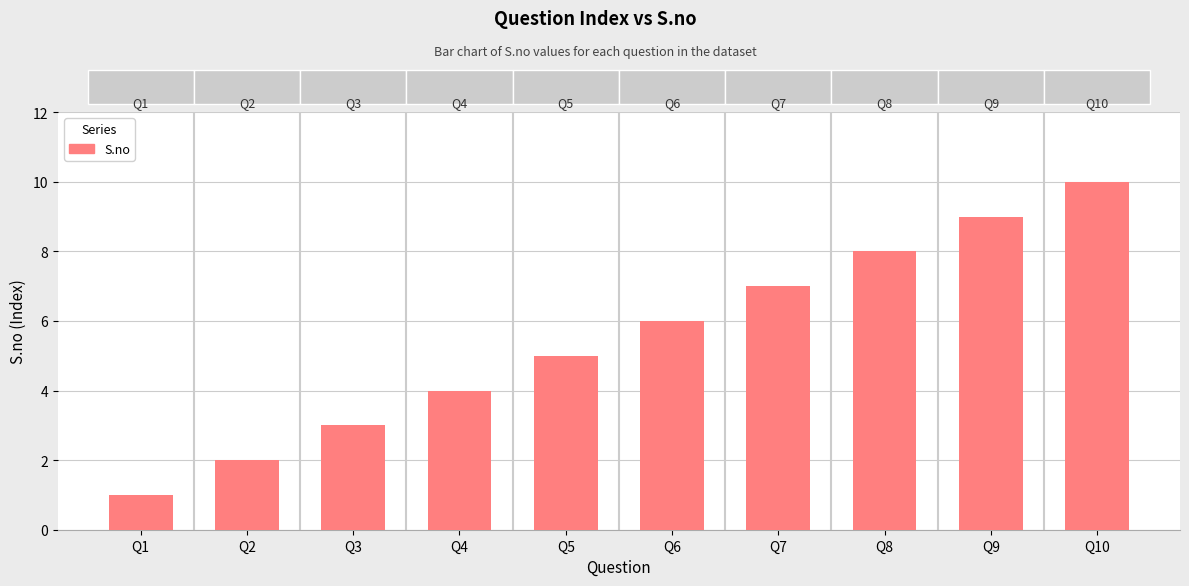

Between Q8 and Q4, which is larger?

Q8